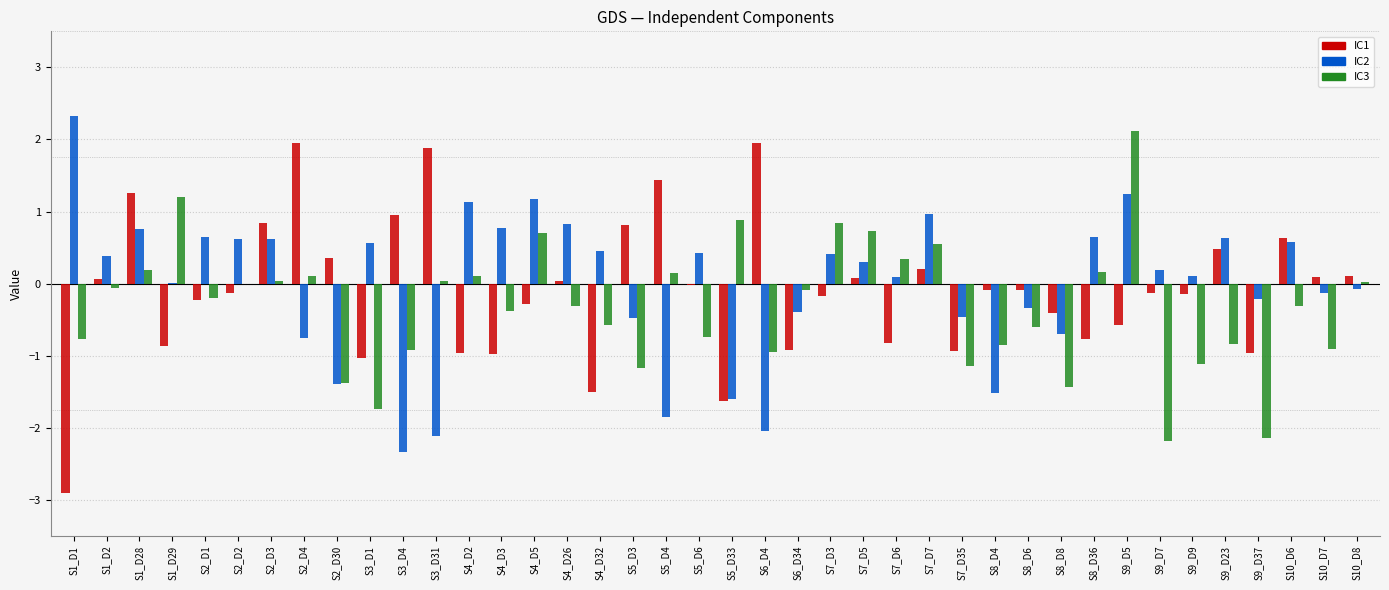

The value of IC1 at S1_D28 is 0.3. True or false?

False